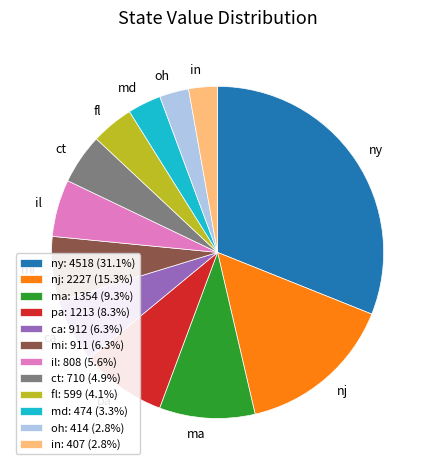

Approximately how many times larger is the value at ma compared to pa?

1.1